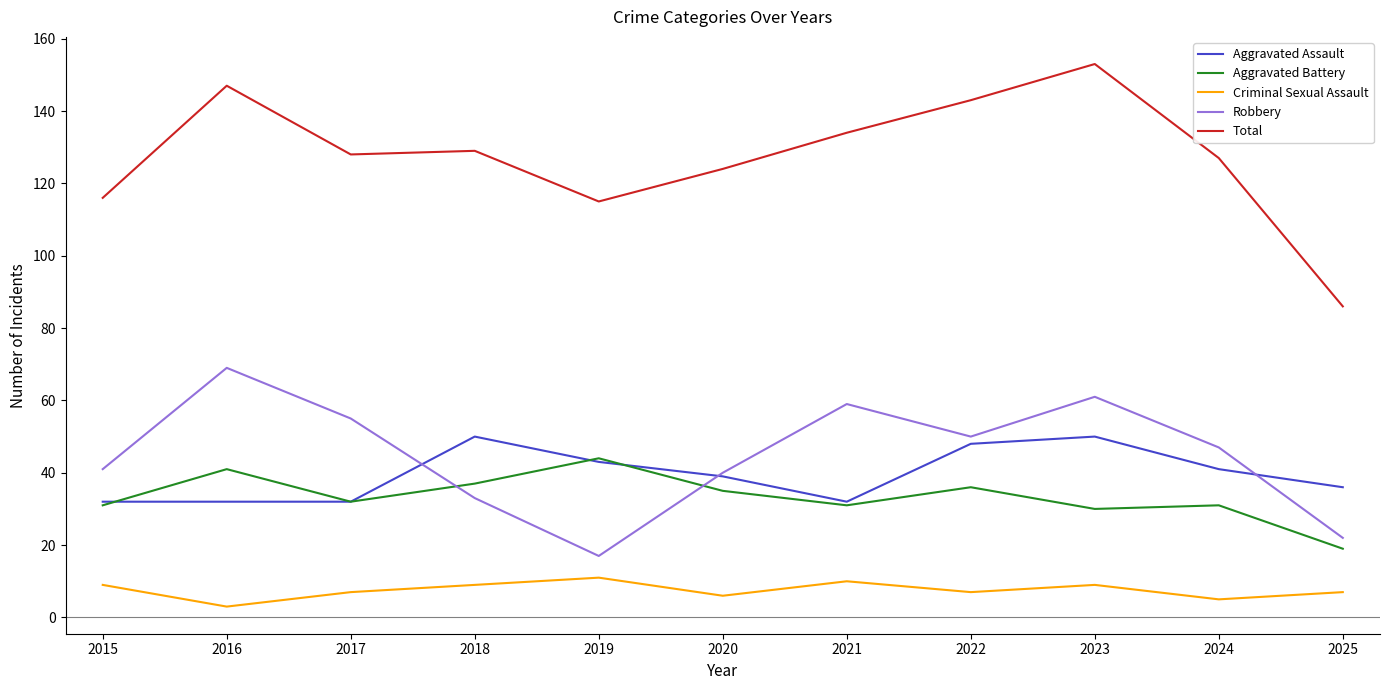

What is the difference between the second highest and second lowest values in the Total series?

32